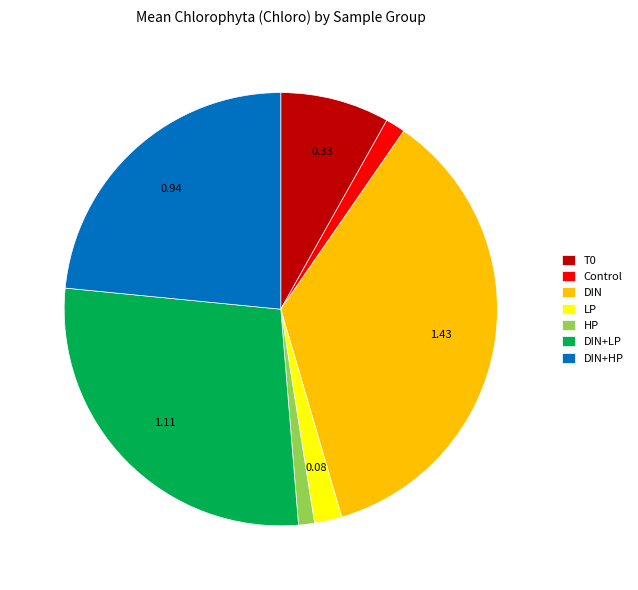

Combined, do LP and DIN+LP account for over 50%?

No